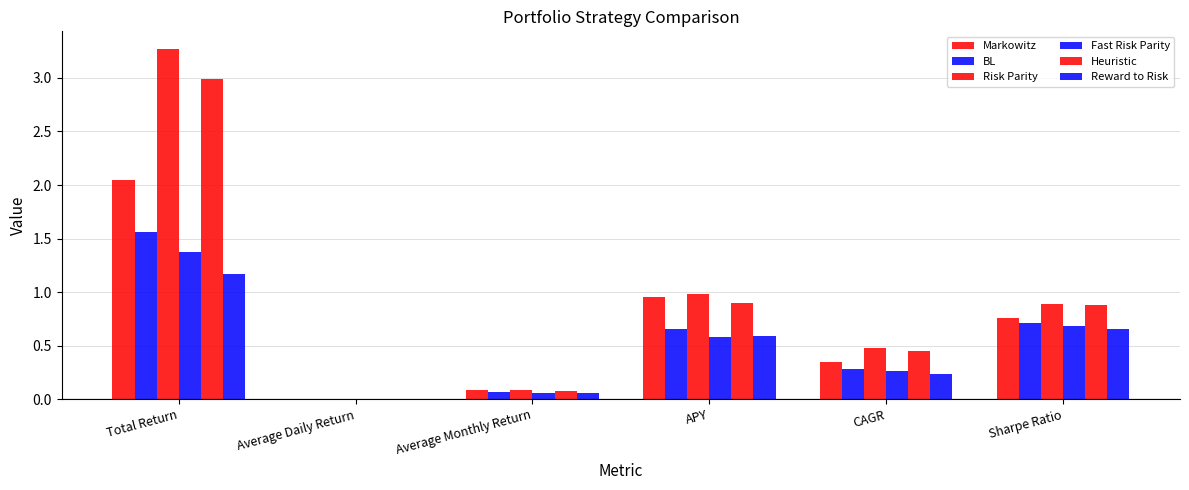

List the series in order of their peak value, lowest first.

Reward to Risk, Fast Risk Parity, BL, Markowitz, Heuristic, Risk Parity